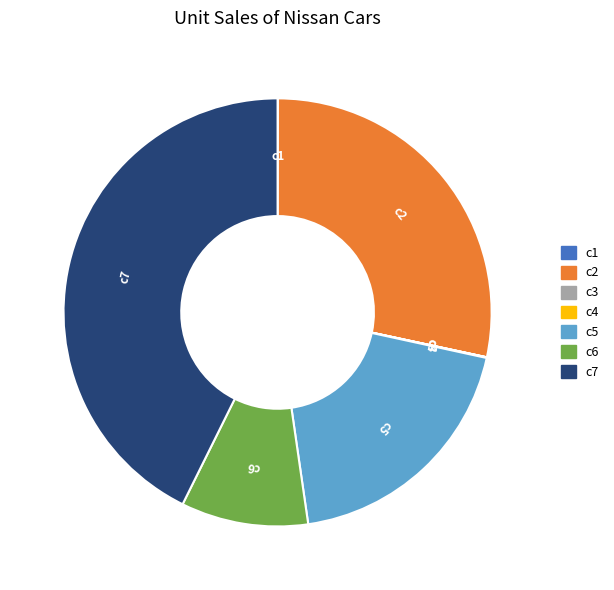

Which category has the biggest portion of the pie?

c7